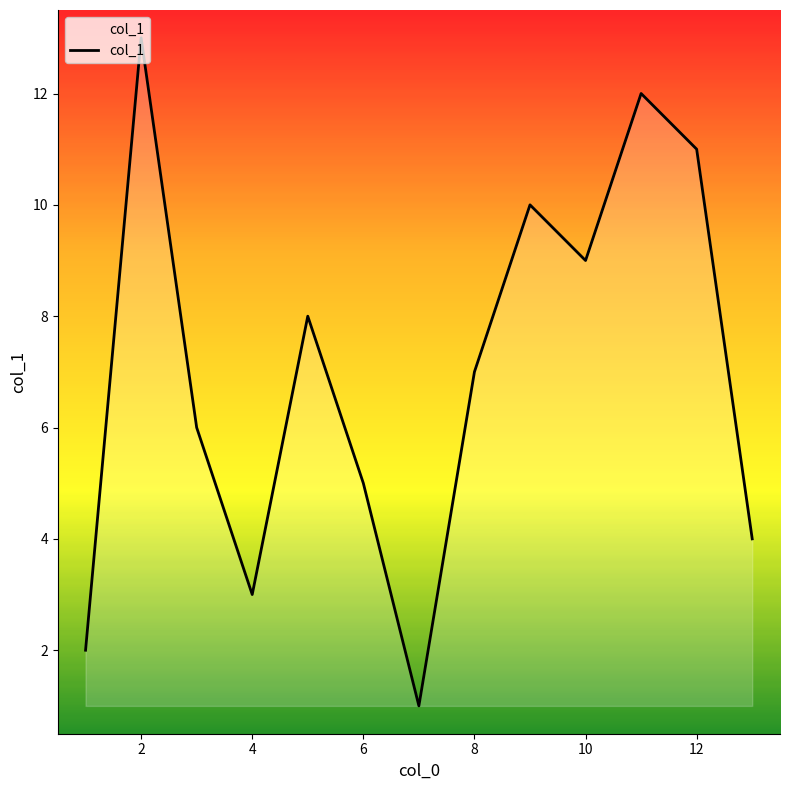

What is the maximum value shown in the chart?

13